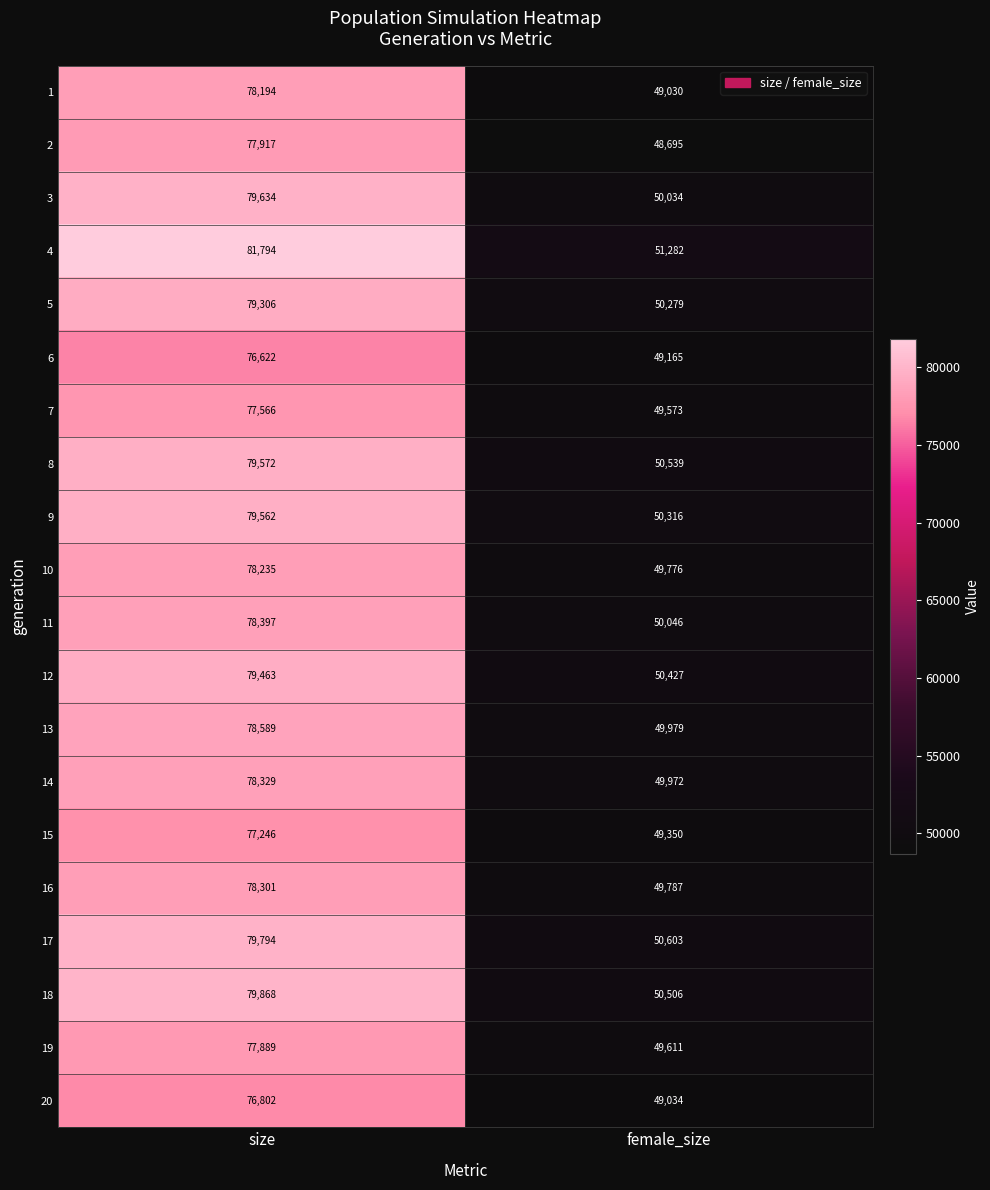

Read the 6 value at size, to the nearest 10.

76620